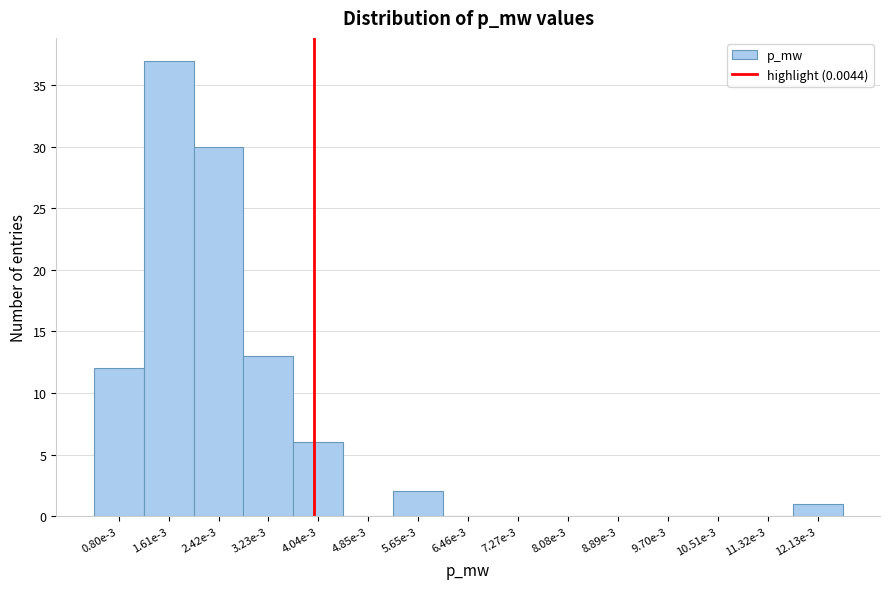

Reading left to right, list all the values displayed in this chart.

0.80e-3=12	1.61e-3=37	2.42e-3=30	3.23e-3=13	4.04e-3=6	4.85e-3=0	5.65e-3=2	6.46e-3=0	7.27e-3=0	8.08e-3=0	8.89e-3=0	9.70e-3=0	10.51e-3=0	11.32e-3=0	12.13e-3=1